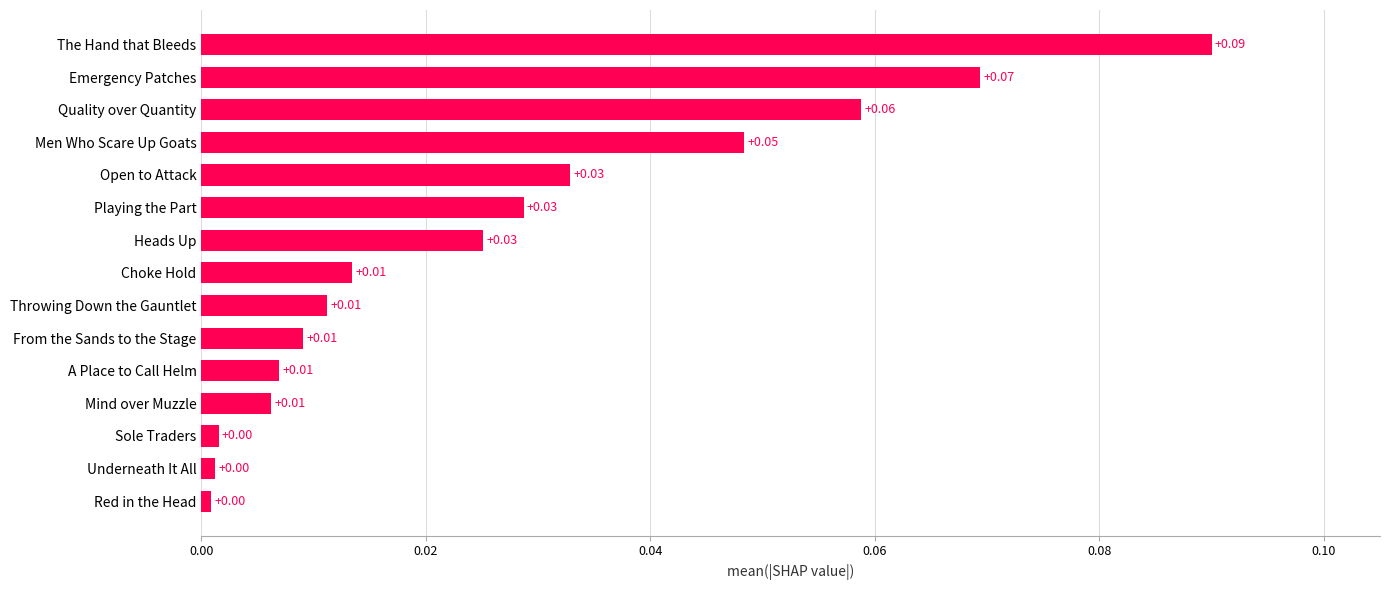

At which category does the chart reach its peak across all series?

The Hand that Bleeds